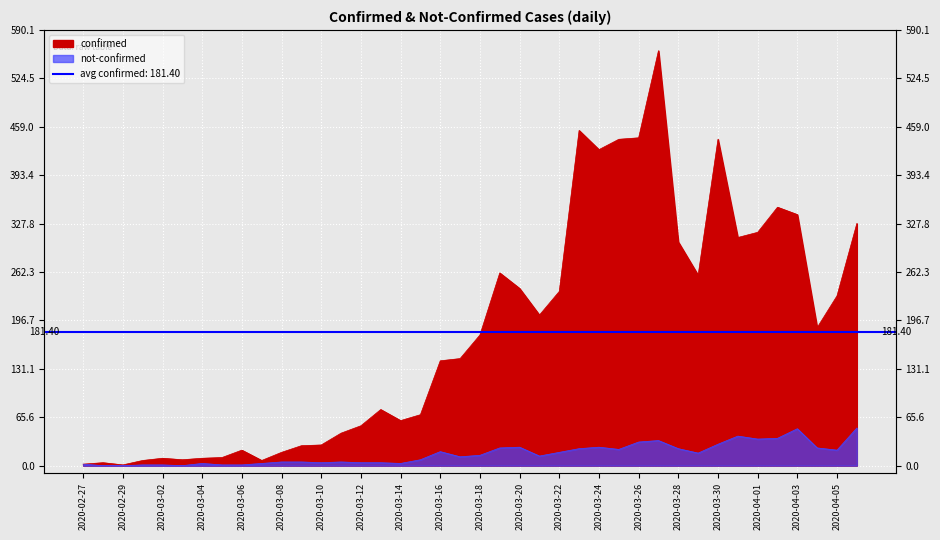

Which series has the largest total across all categories?

confirmed